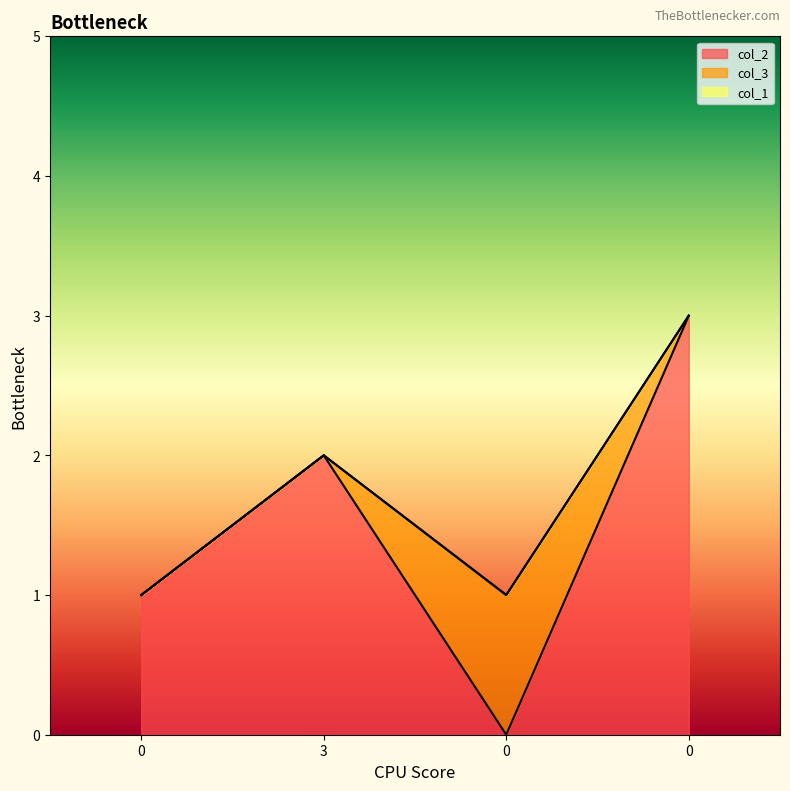

The value of col_3 at 0 is 1. True or false?

False